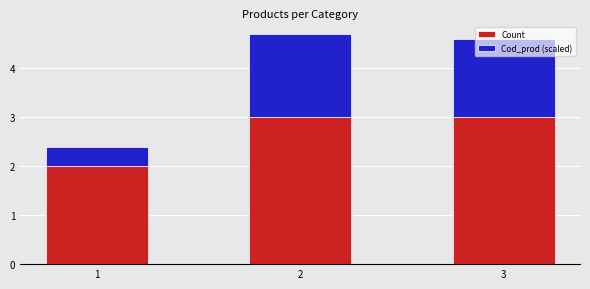

What is the lowest value of the Count series?

2.0